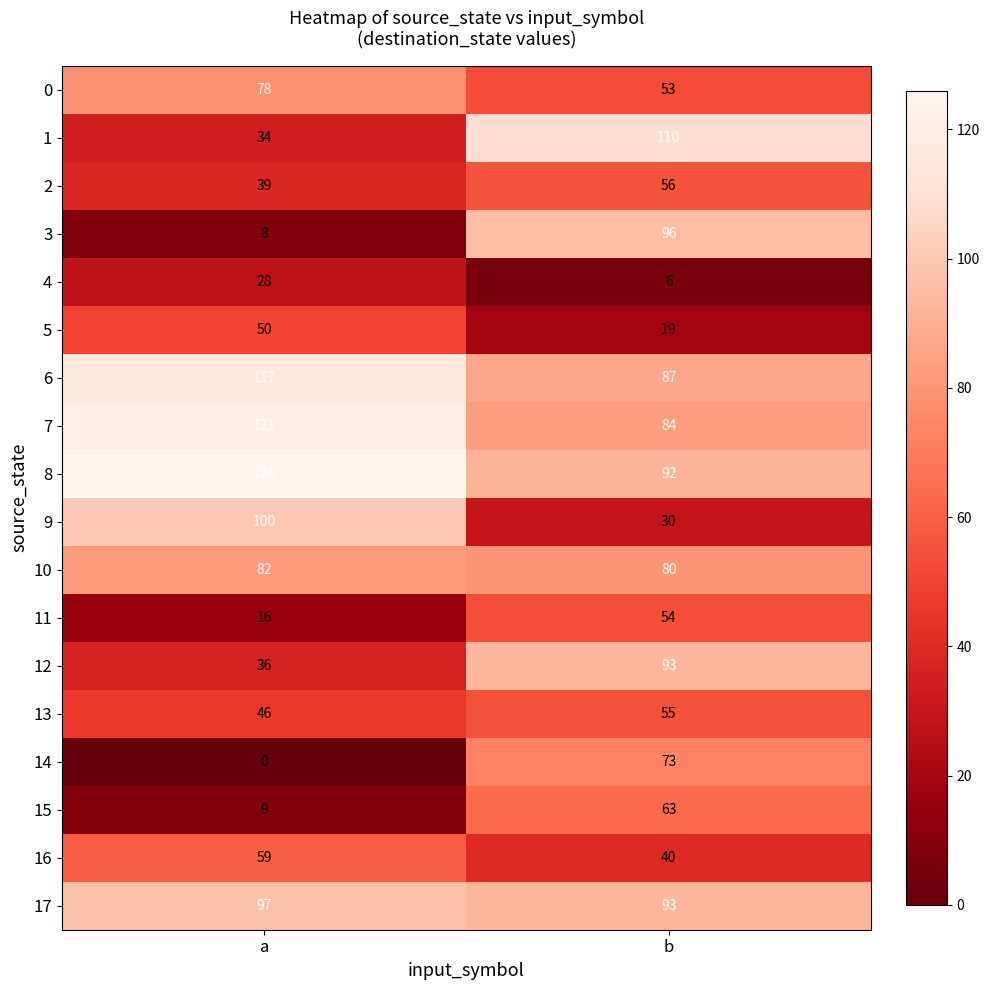

Which label corresponds to the largest value in the chart?

a